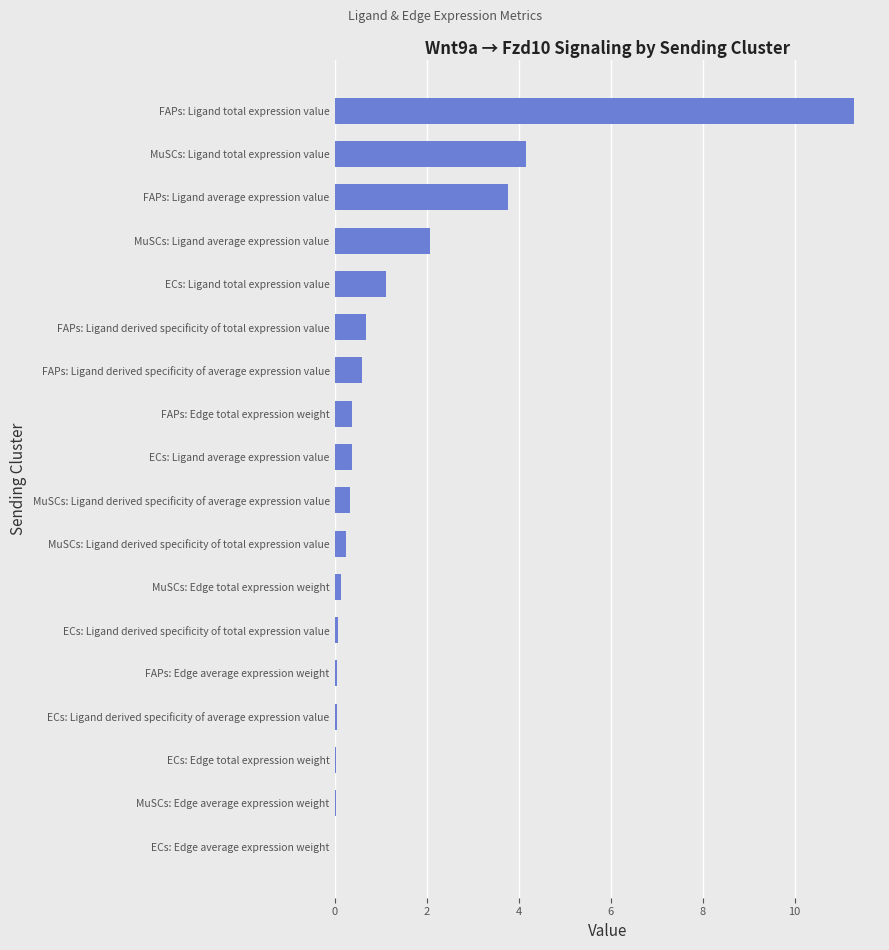

At which label is the value closest to 5?

MuSCs: Ligand total expression value